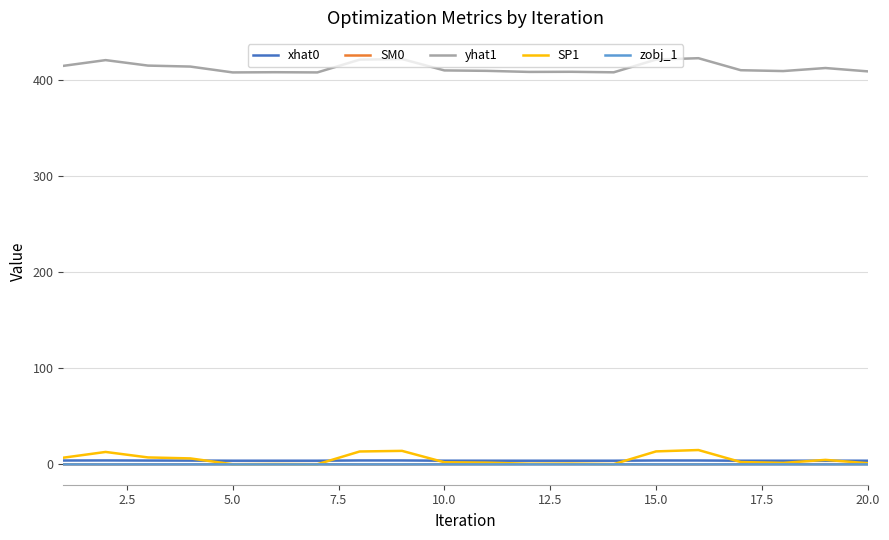

True or false: yhat1 and SM0 intersect in this chart.

False